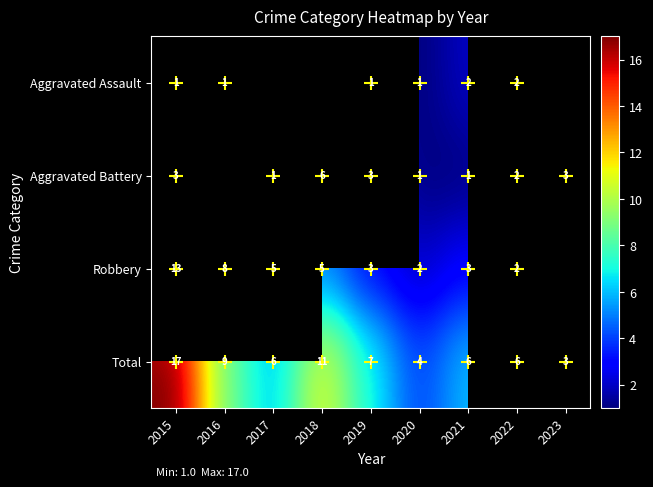

Is the value of Total at 2022 greater than the value of Robbery at 2021?

Yes